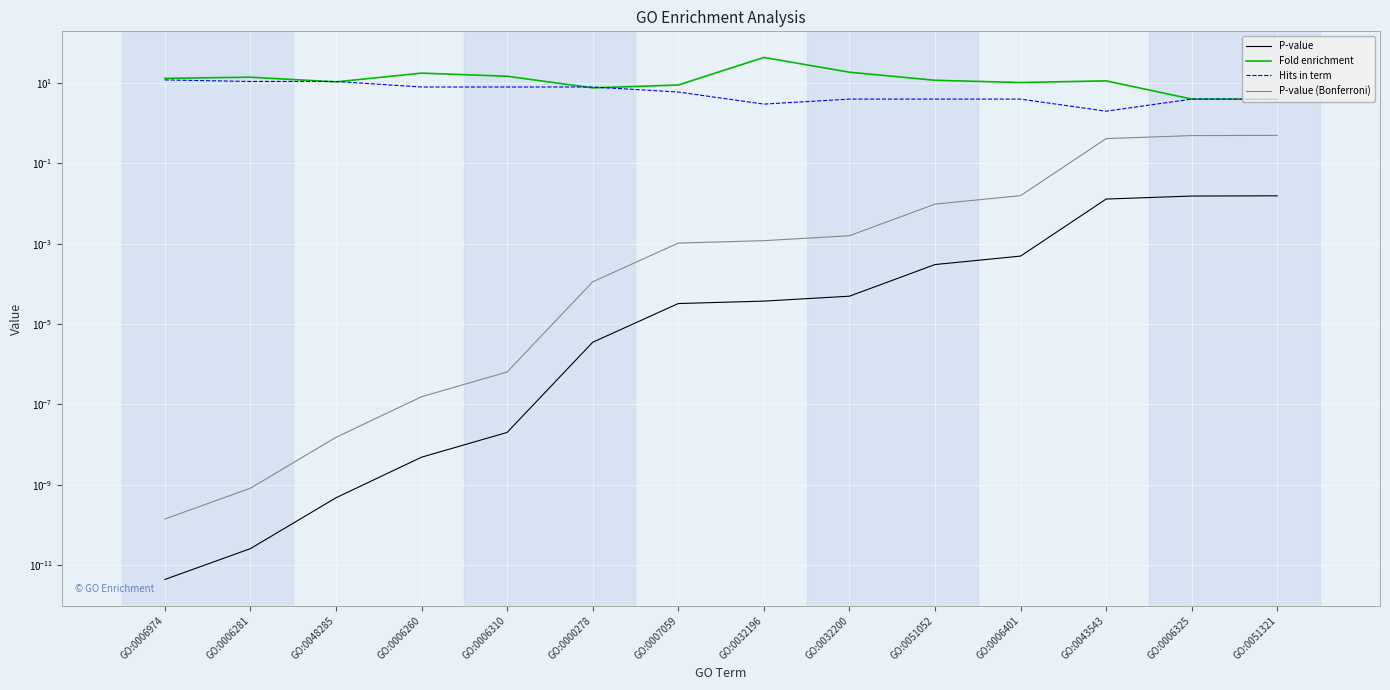

What is the minimum value for Fold enrichment?

4.0